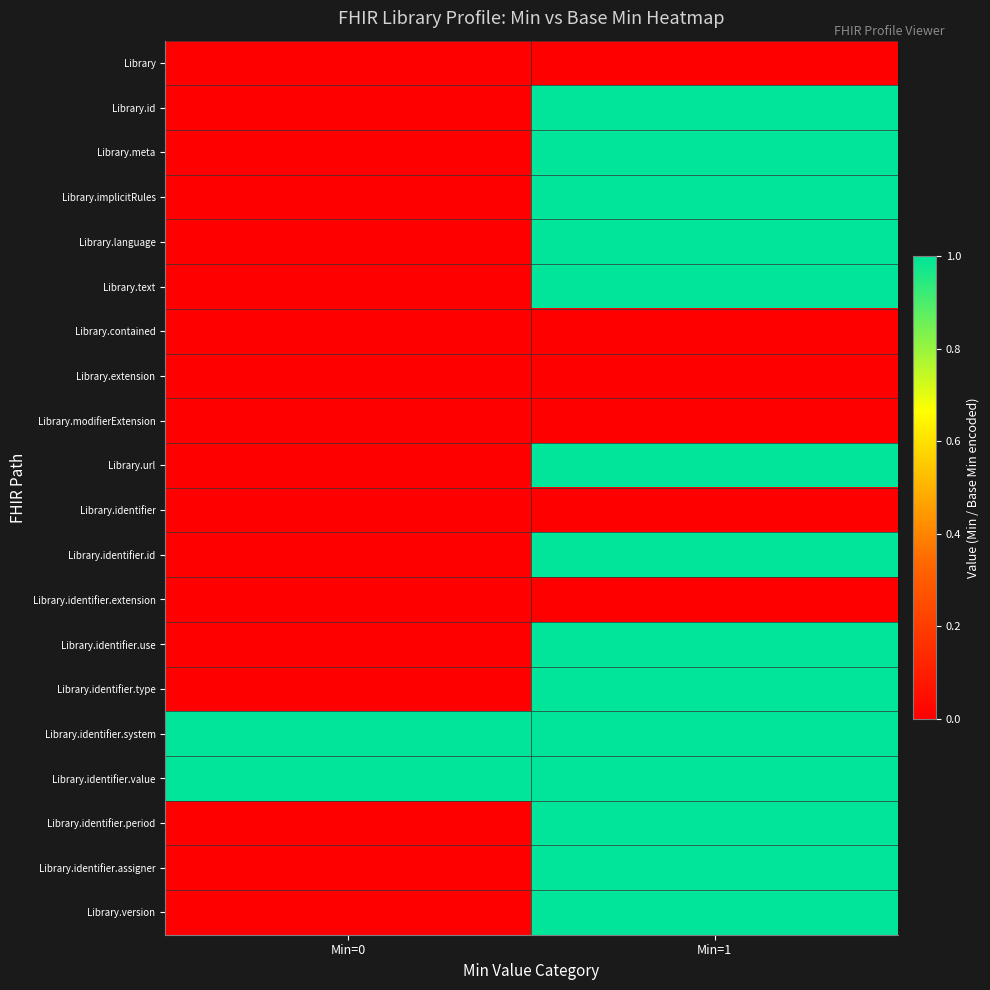

Reading right to left, transcribe all the data shown in this chart.

Library: Min=1=0	Min=0=0
Library.id: Min=1=1	Min=0=0
Library.meta: Min=1=1	Min=0=0
Library.implicitRules: Min=1=1	Min=0=0
Library.language: Min=1=1	Min=0=0
Library.text: Min=1=1	Min=0=0
Library.contained: Min=1=0	Min=0=0
Library.extension: Min=1=0	Min=0=0
Library.modifierExtension: Min=1=0	Min=0=0
Library.url: Min=1=1	Min=0=0
Library.identifier: Min=1=0	Min=0=0
Library.identifier.id: Min=1=1	Min=0=0
Library.identifier.extension: Min=1=0	Min=0=0
Library.identifier.use: Min=1=1	Min=0=0
Library.identifier.type: Min=1=1	Min=0=0
Library.identifier.system: Min=1=1	Min=0=1
Library.identifier.value: Min=1=1	Min=0=1
Library.identifier.period: Min=1=1	Min=0=0
Library.identifier.assigner: Min=1=1	Min=0=0
Library.version: Min=1=1	Min=0=0